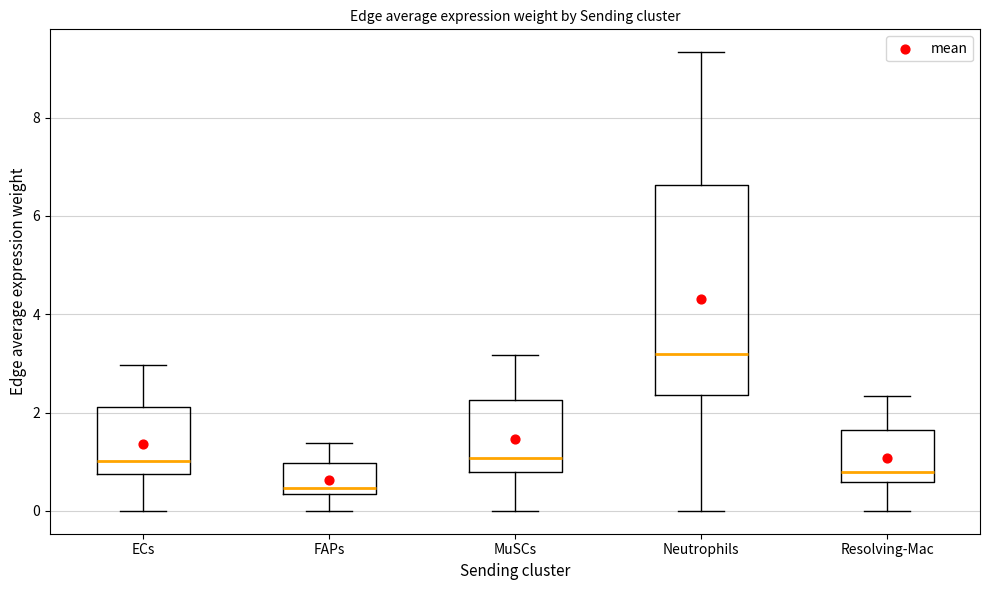

Reading left to right, transcribe this box plot: for each box, give where its median line is, the range the box spans, and where its two whiskers end, as read against the y-axis. The values are not printed on the chart, so give them approximately, as read against the axis.

ECs: median 1.0, box 0.8 to 2.2, whiskers 0.0 to 3.0
FAPs: median 0.4 (just above the box's lower edge), box 0.4 to 1.0, whiskers 0.0 to 1.4
MuSCs: median 1.0, box 0.8 to 2.2, whiskers 0.0 to 3.2
Neutrophils: median 3.2, box 2.4 to 6.6, whiskers 0.0 to 9.4
Resolving-Mac: median 0.8, box 0.6 to 1.6, whiskers 0.0 to 2.4